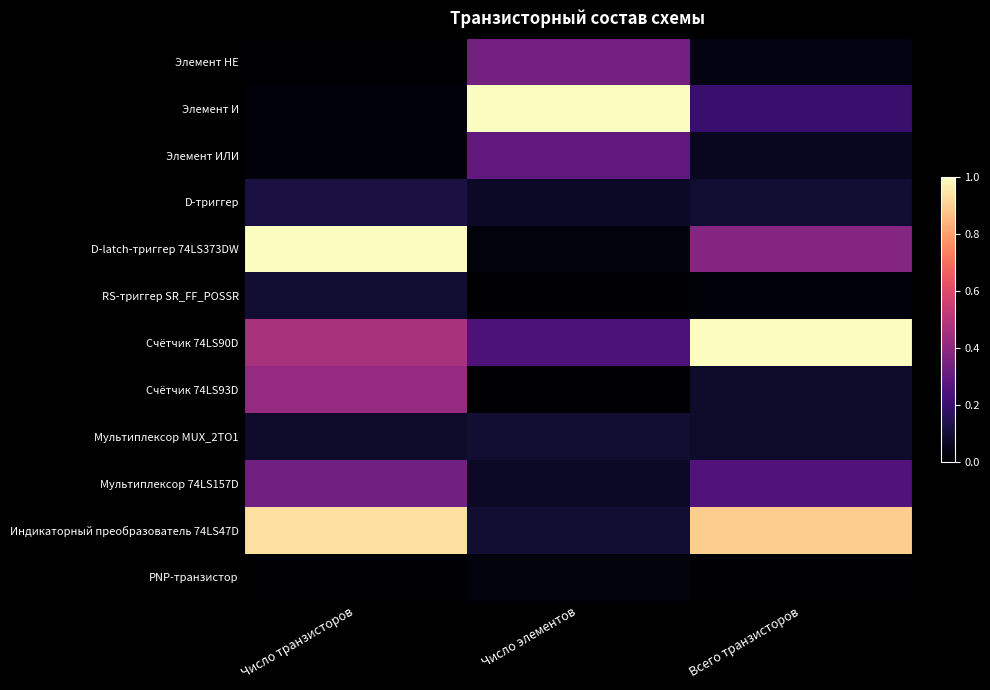

How many data points does each series have?

3